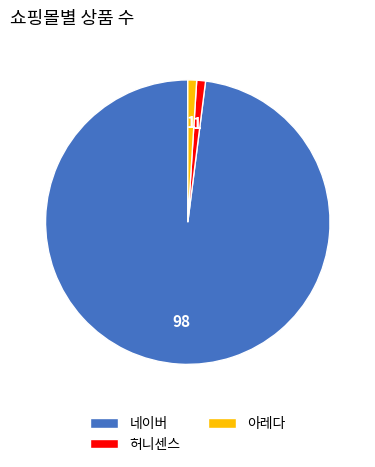

True or false: 허니센스 accounts for 1% of the total.

True